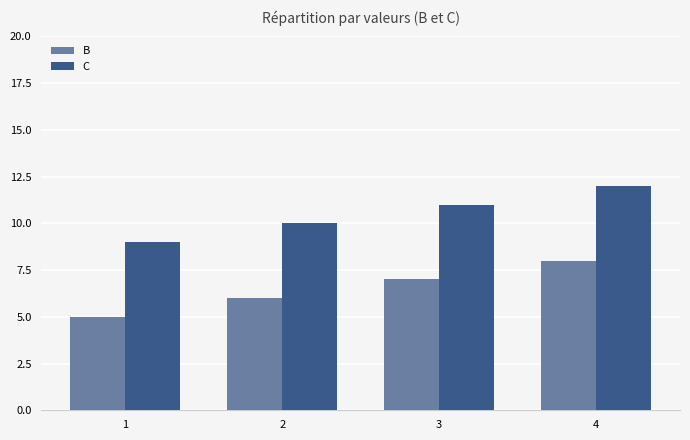

Reading left to right, what are all the values shown in this chart?

B: 5	6	7	8
C: 9	10	11	12